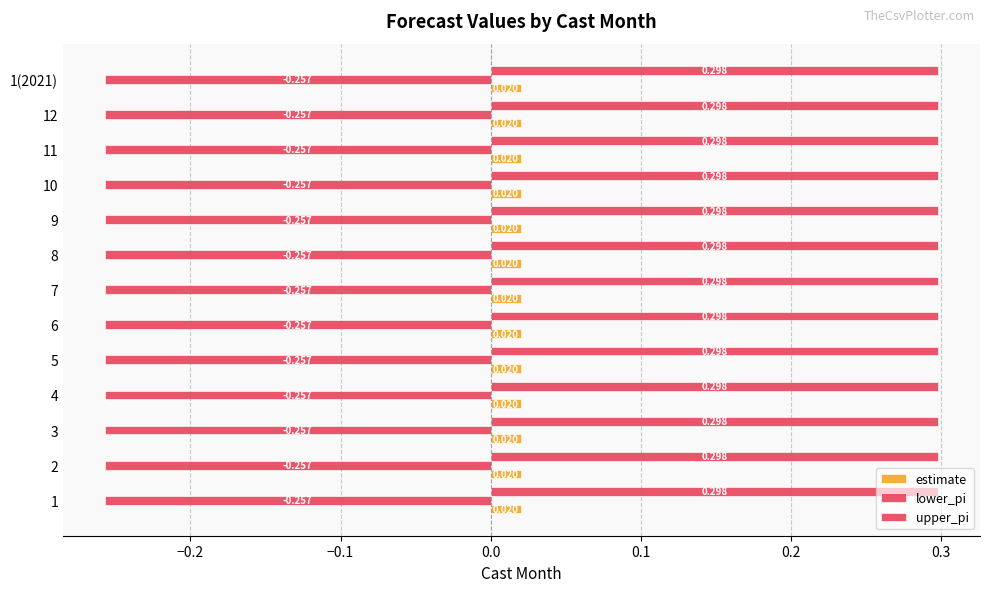

How many series are shown in this chart?

3